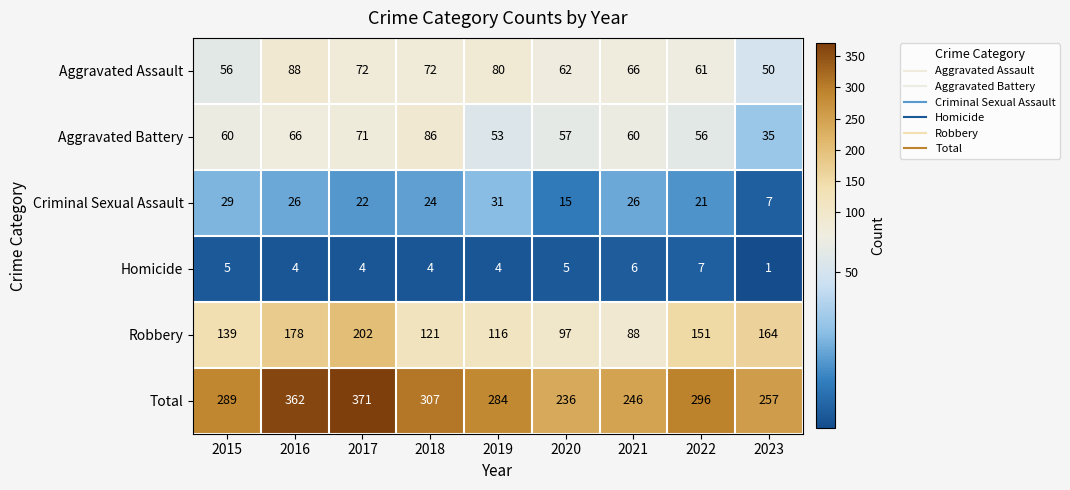

What is the total value across all series at 2017?

742